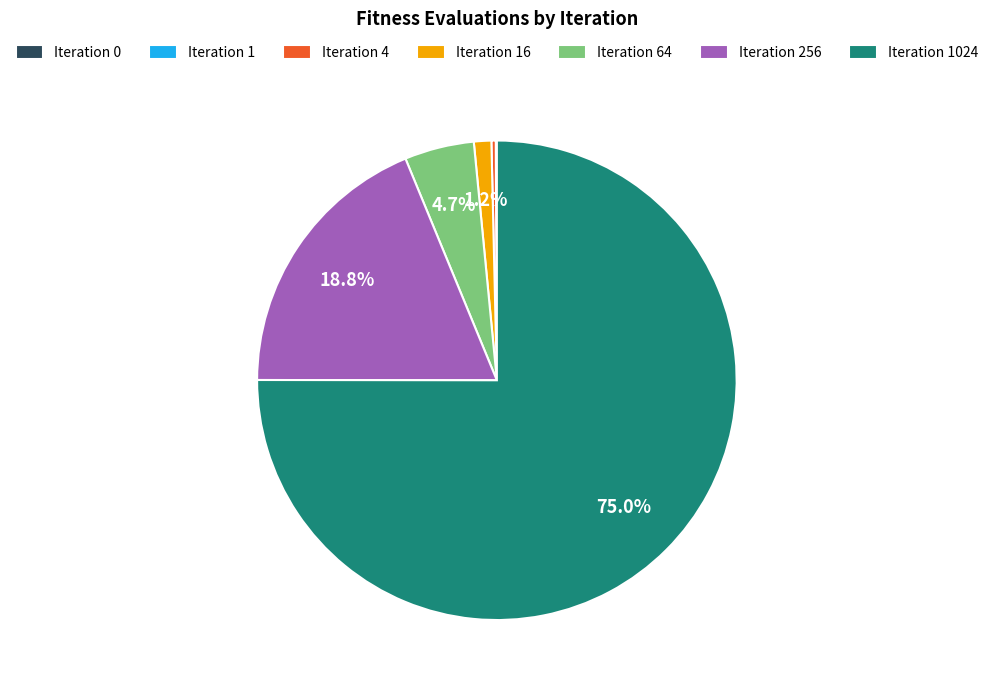

Is there any slice that represents more than half of the pie?

Yes